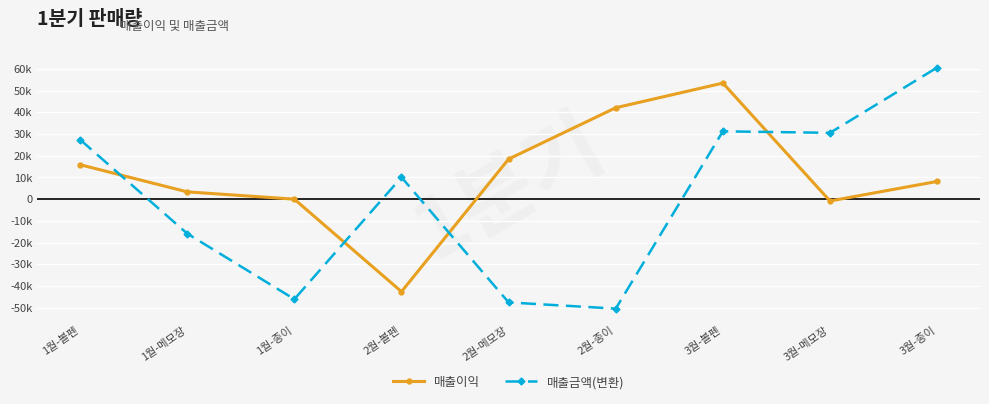

At which label is 매출금액(변환) closest to 5100?

2월-볼펜